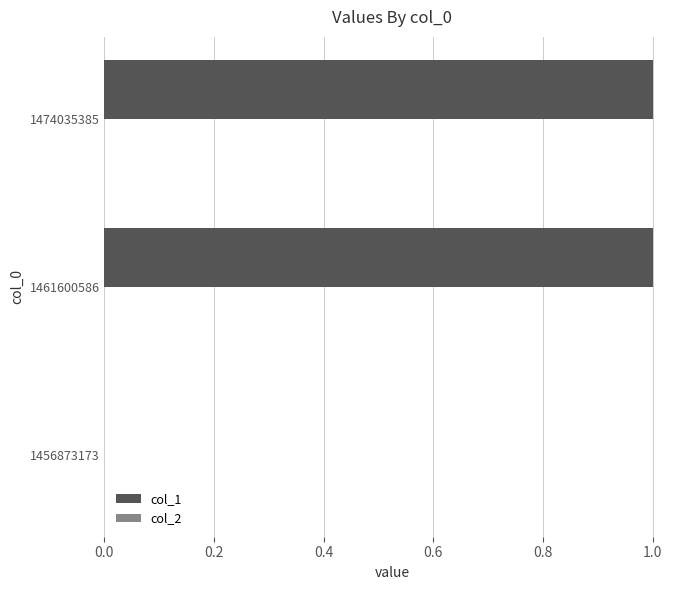

Reading bottom to top, what are all the values shown in this chart?

1456873173=0	1461600586=1	1474035385=1